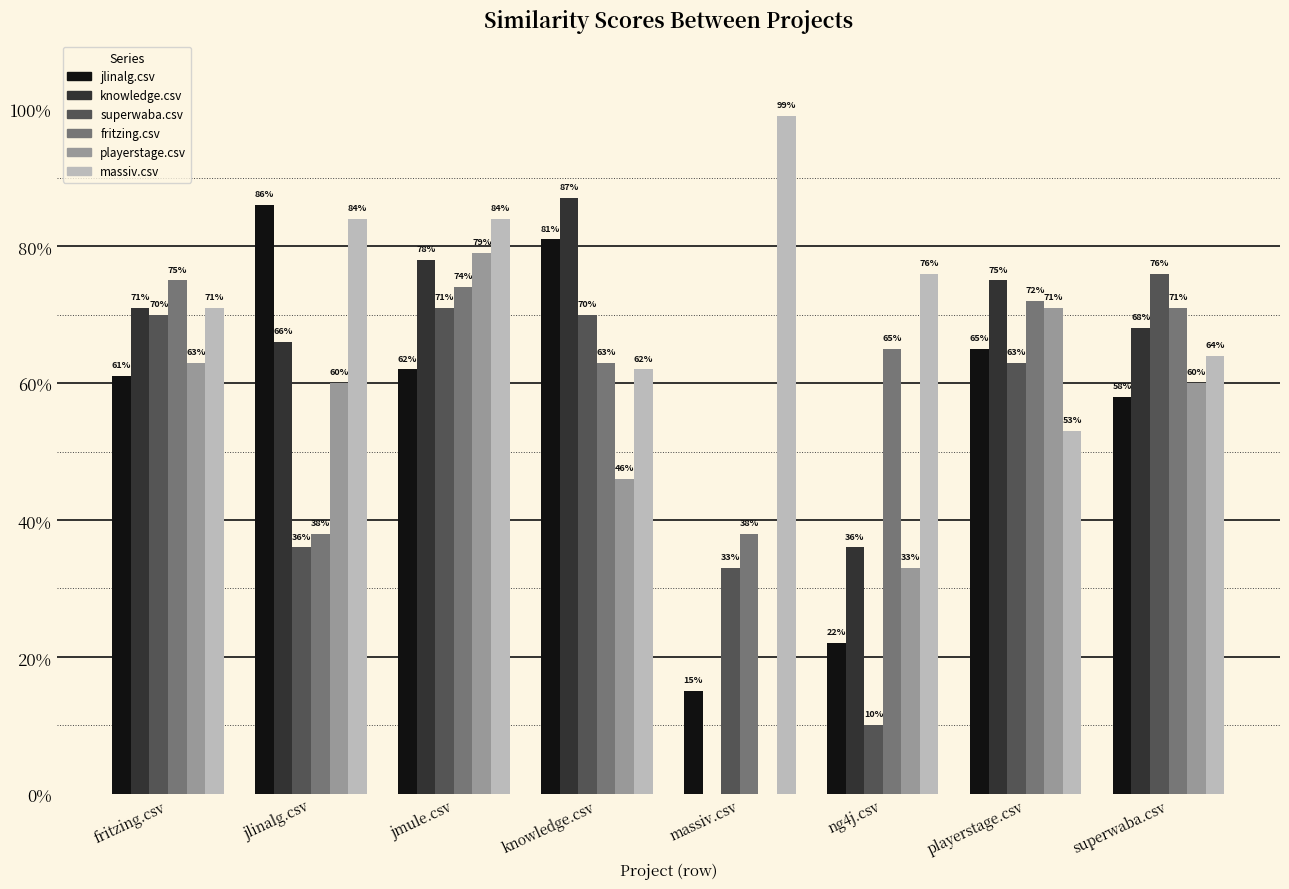

Which series has the largest total across all categories?

massiv.csv